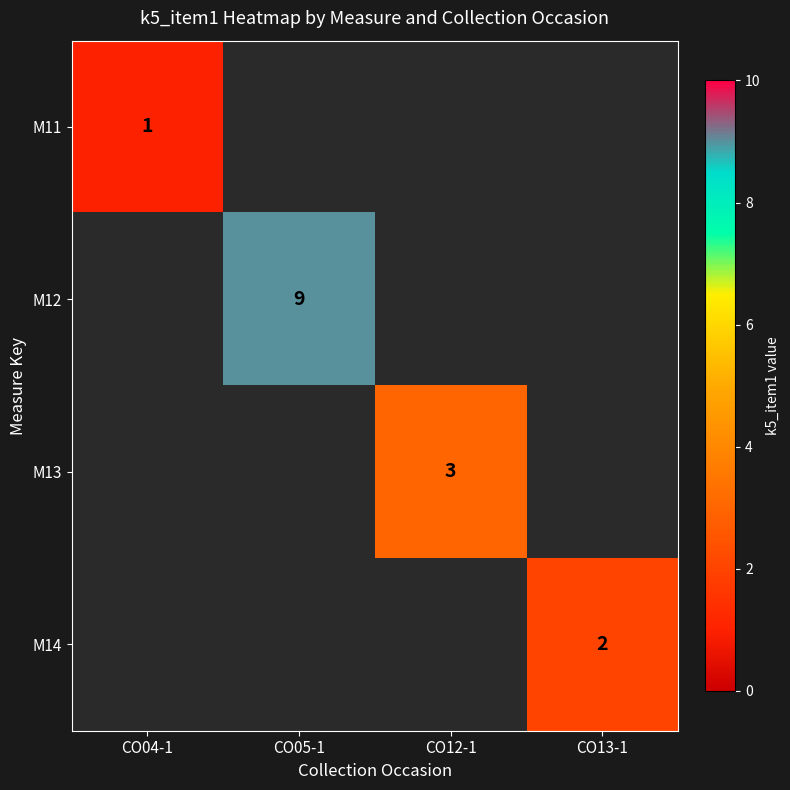

True or false: M11 has a value of 1 at CO04-1.

True